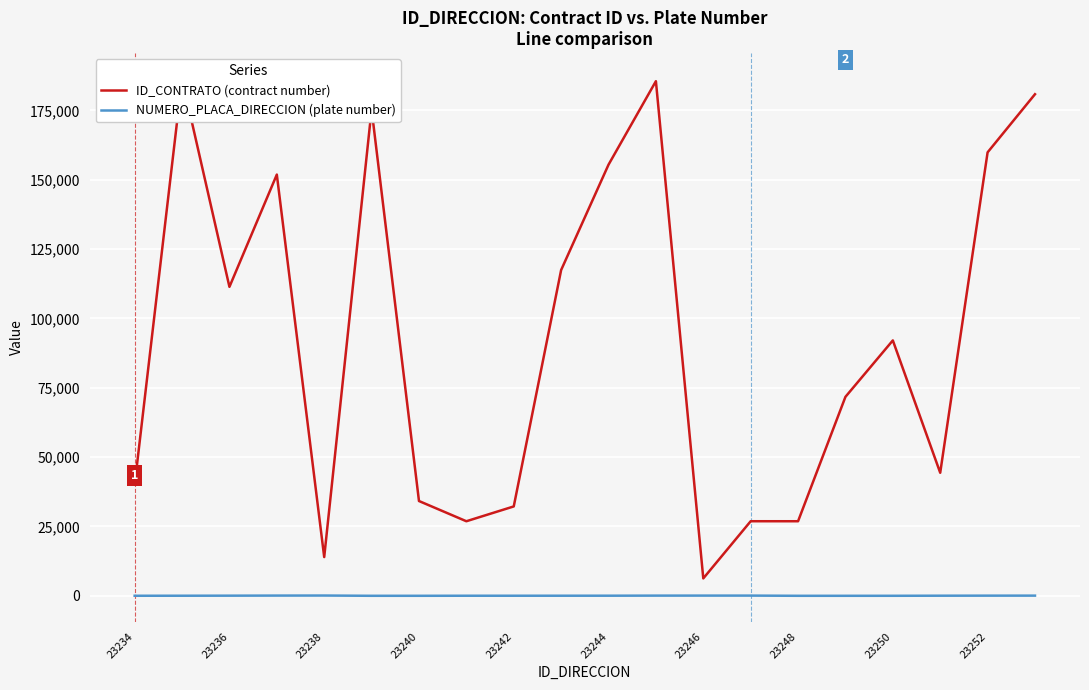

What is the total value across all series at 23246?

6344